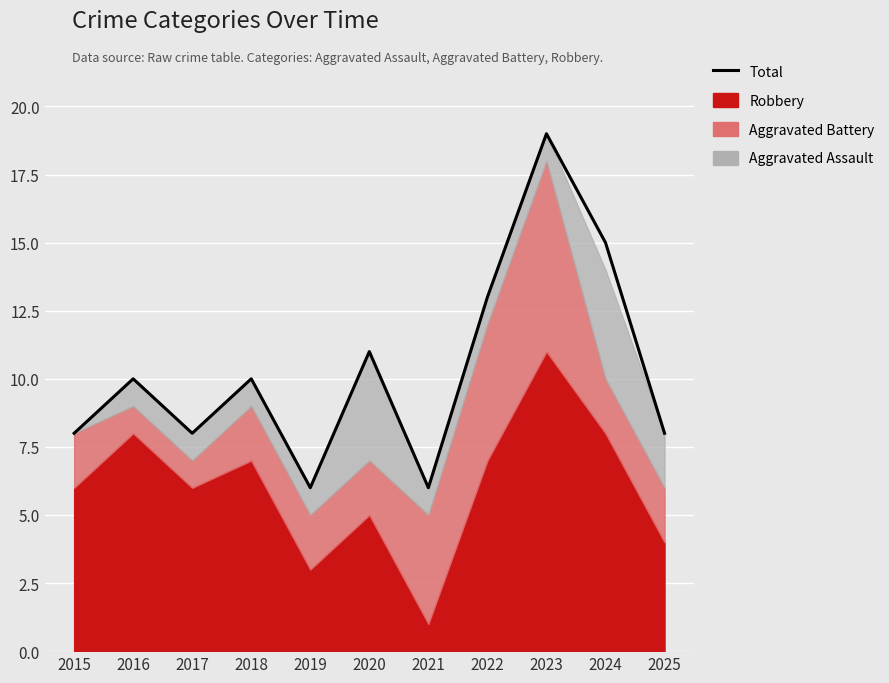

Reading right to left, transcribe all the data shown in this chart.

8	15	19	13	6	11	6	10	8	10	8